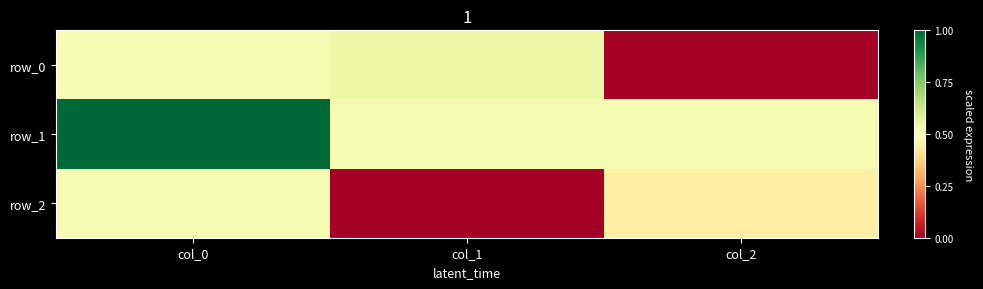

What is the highest value of the row_1 series?

1.0